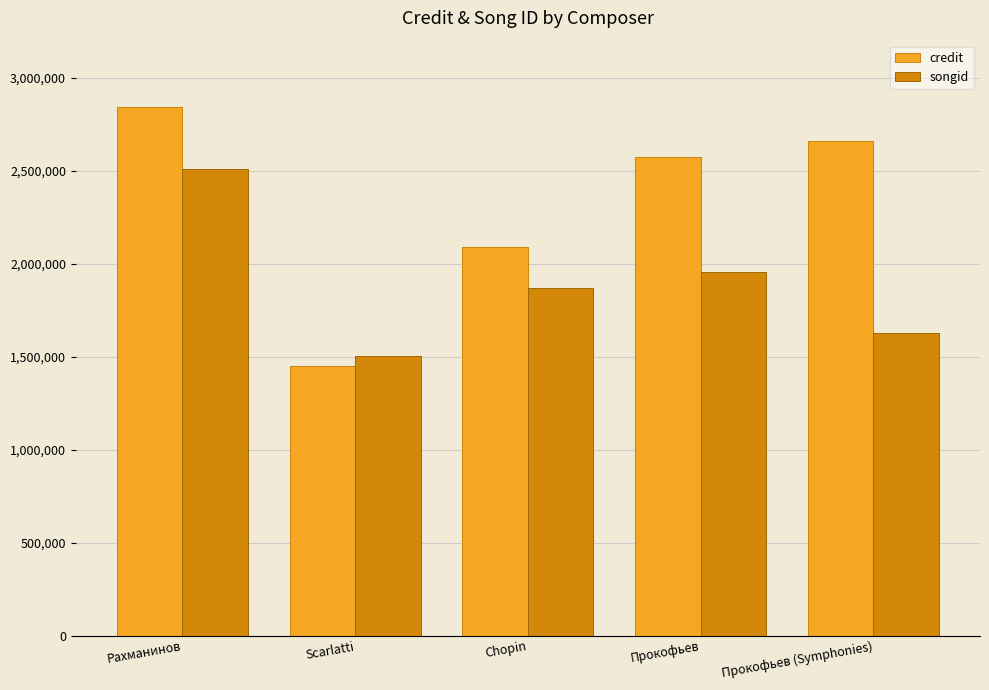

What is the label of the 5th bar from the left?

Прокофьев (Symphonies)